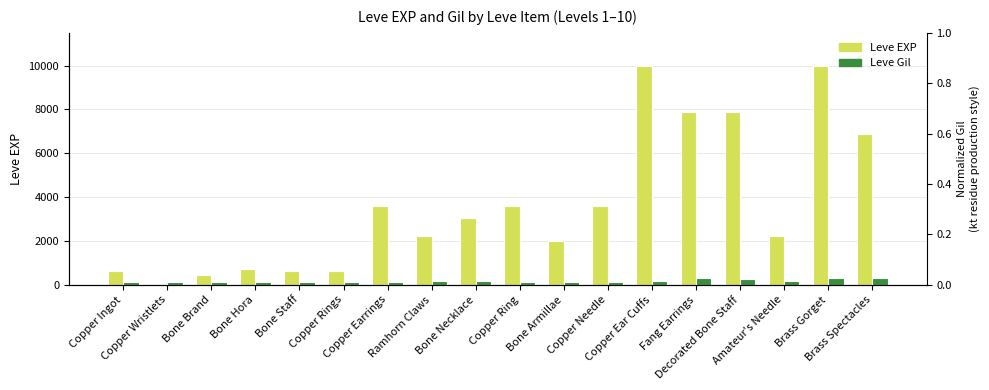

At which category is the sum across all series the highest?

Brass Gorget